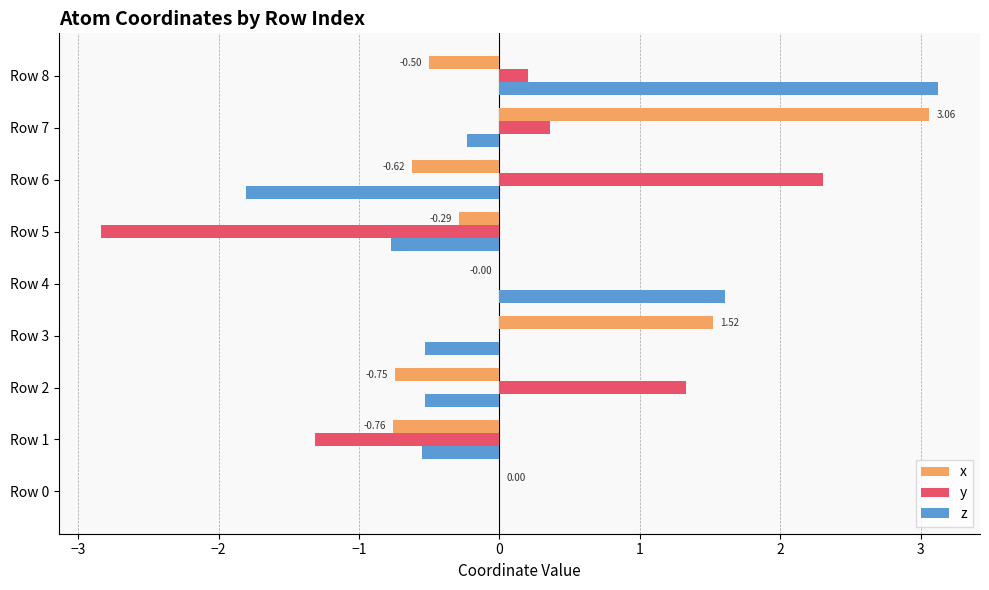

What is the sum of the y values at Row 1 and Row 5?

-4.2